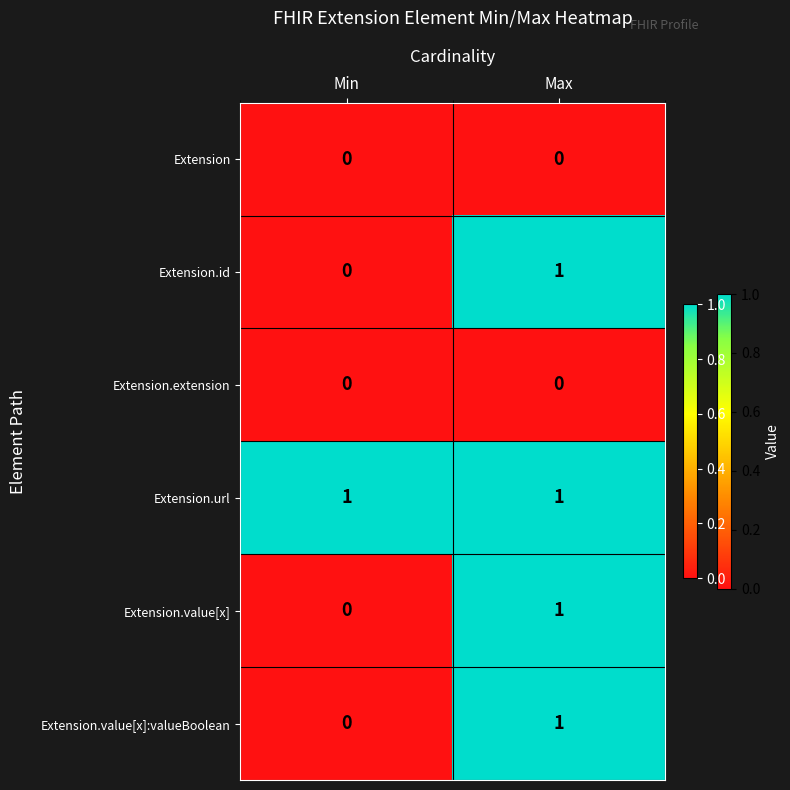

Where is Extension.id nearest to the value 0?

Min